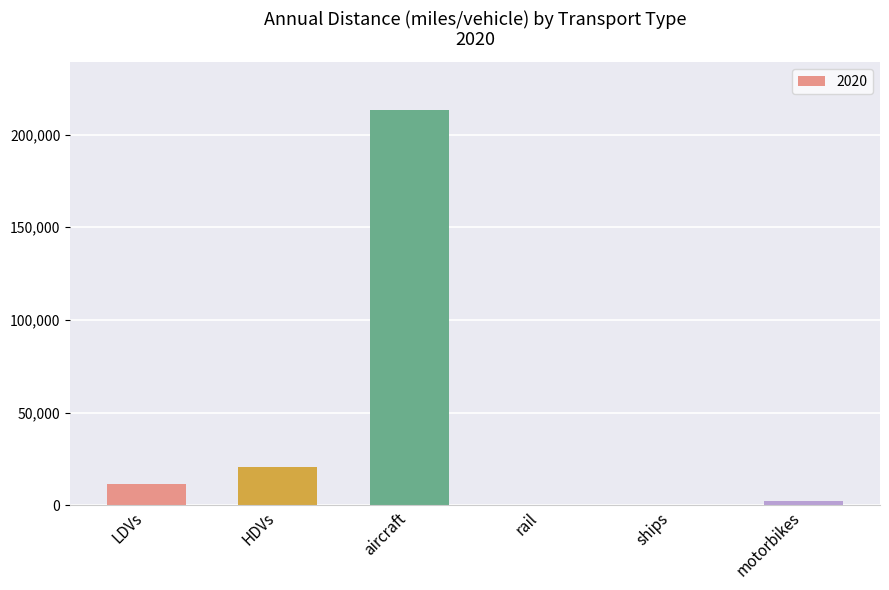

How many values exceed 11370?

3